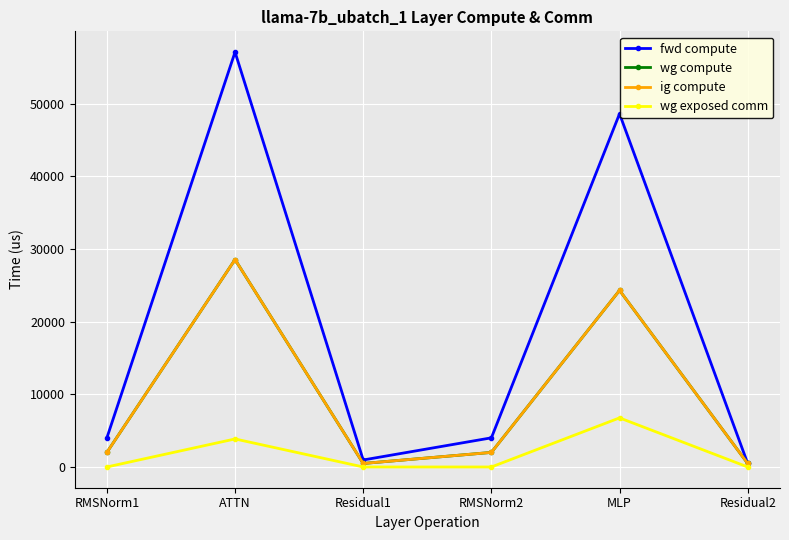

What is the highest value of the ig compute series?

28547.5